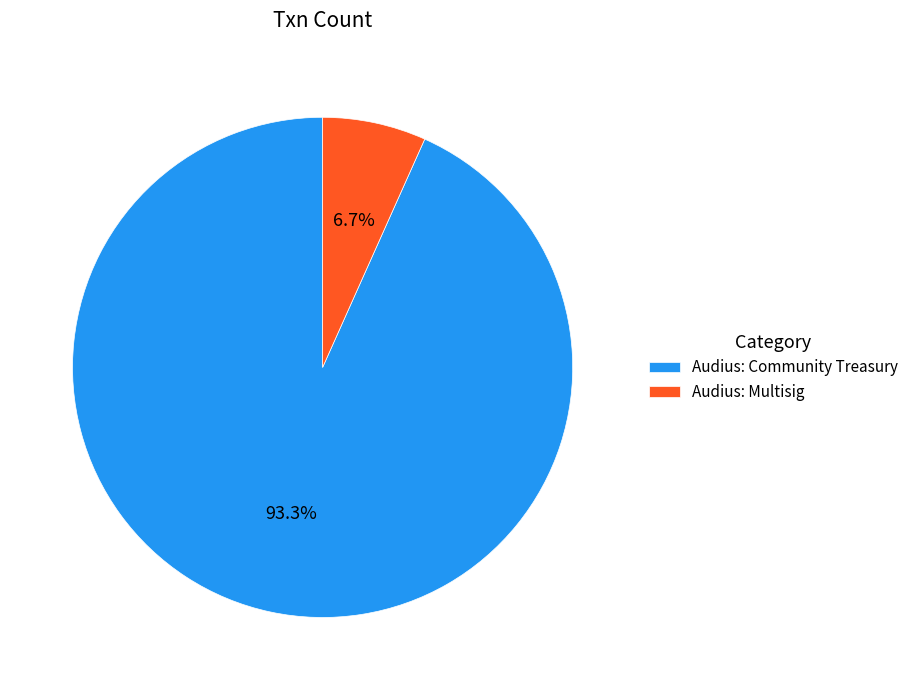

Which has a higher value, Audius: Multisig or Audius: Community Treasury?

Audius: Community Treasury